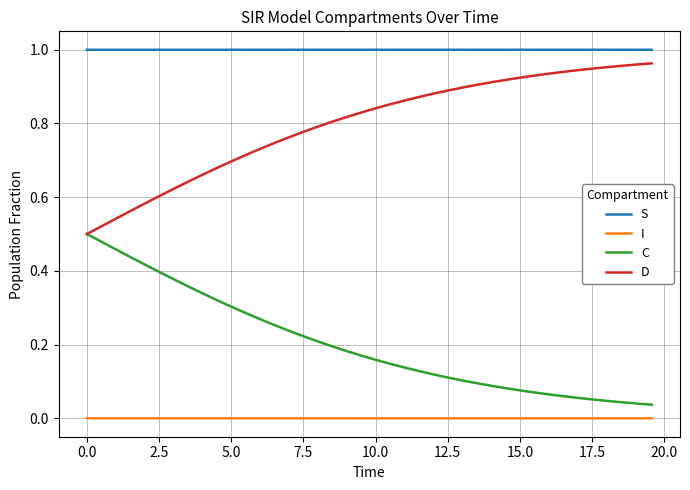

Which series has the largest total across all categories?

S